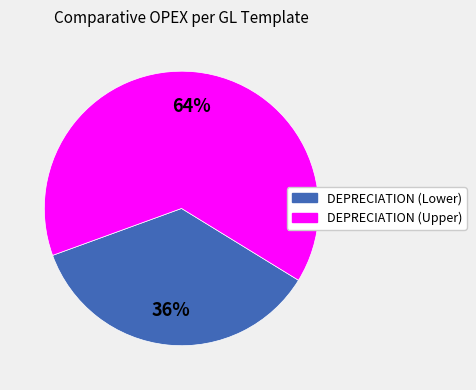

To the nearest percent, what is the average slice percentage?

50%